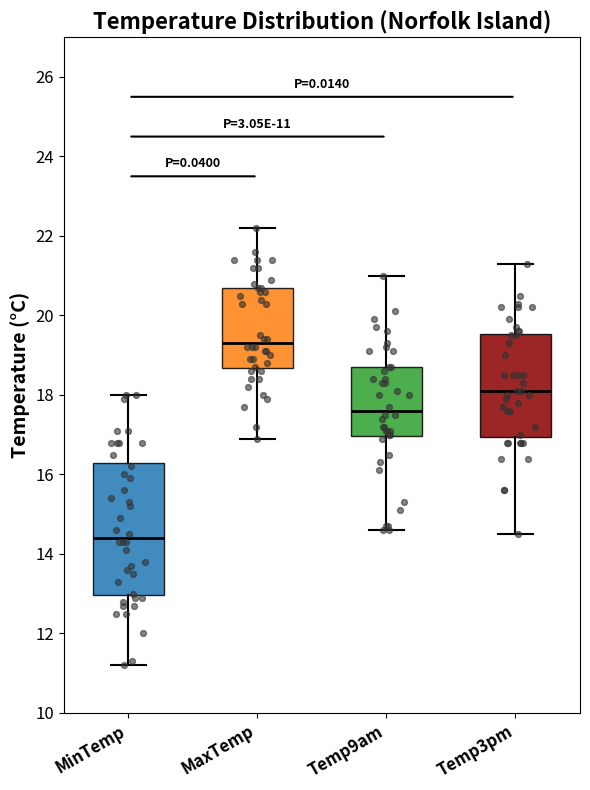

Which box is the tallest, from its lower edge to its upper edge?

MinTemp